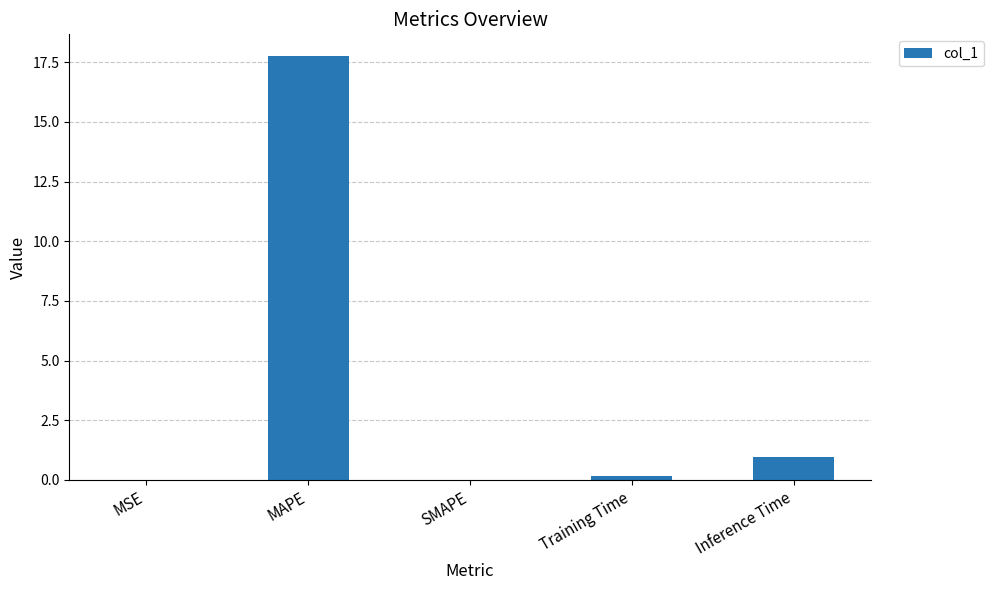

The value at MAPE is 17.8. True or false?

True